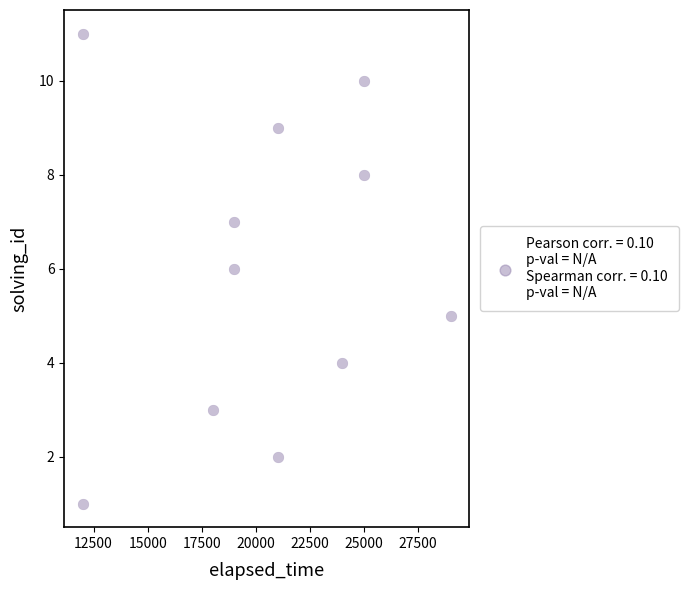

What is the range of X values (max minus min)?

17000